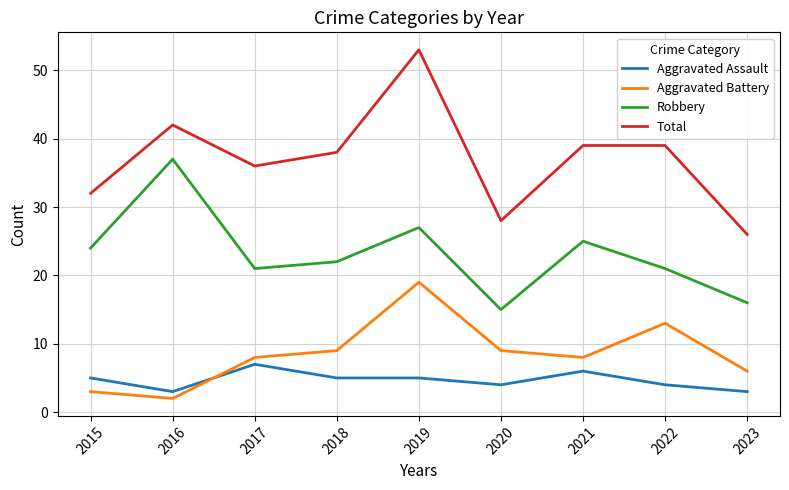

How many categories are shown in the chart?

9